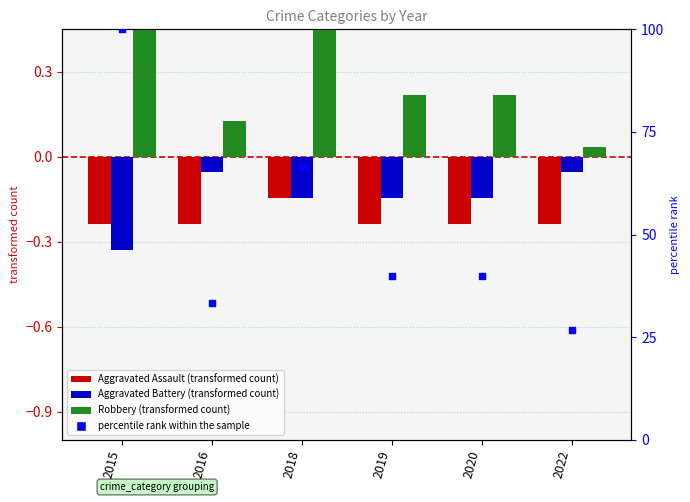

What is the total value across all series at 2018?

67.0